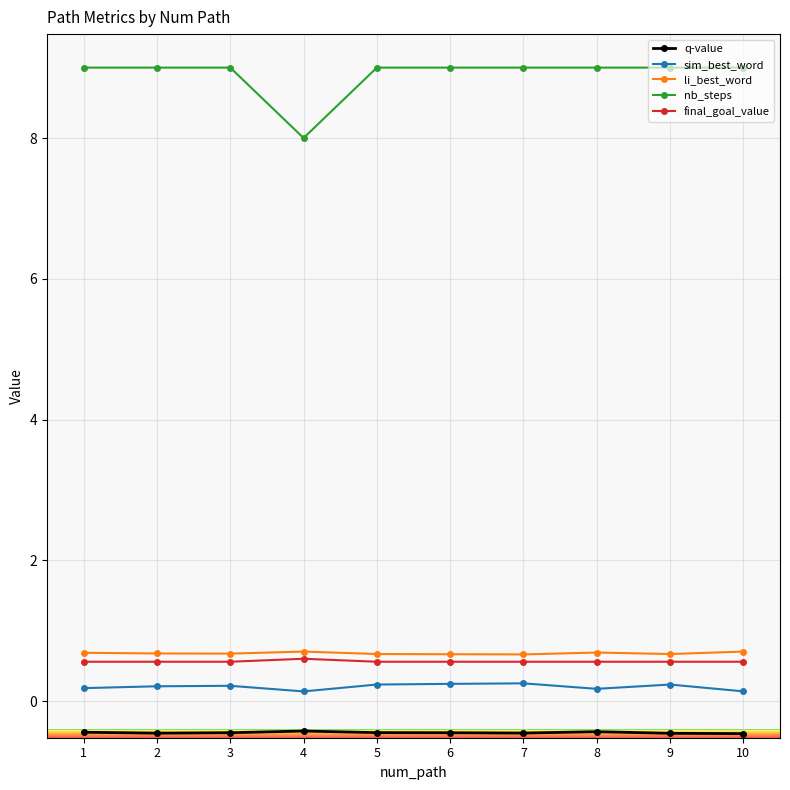

What is the difference between the maximum and minimum values in the nb_steps series?

1.0